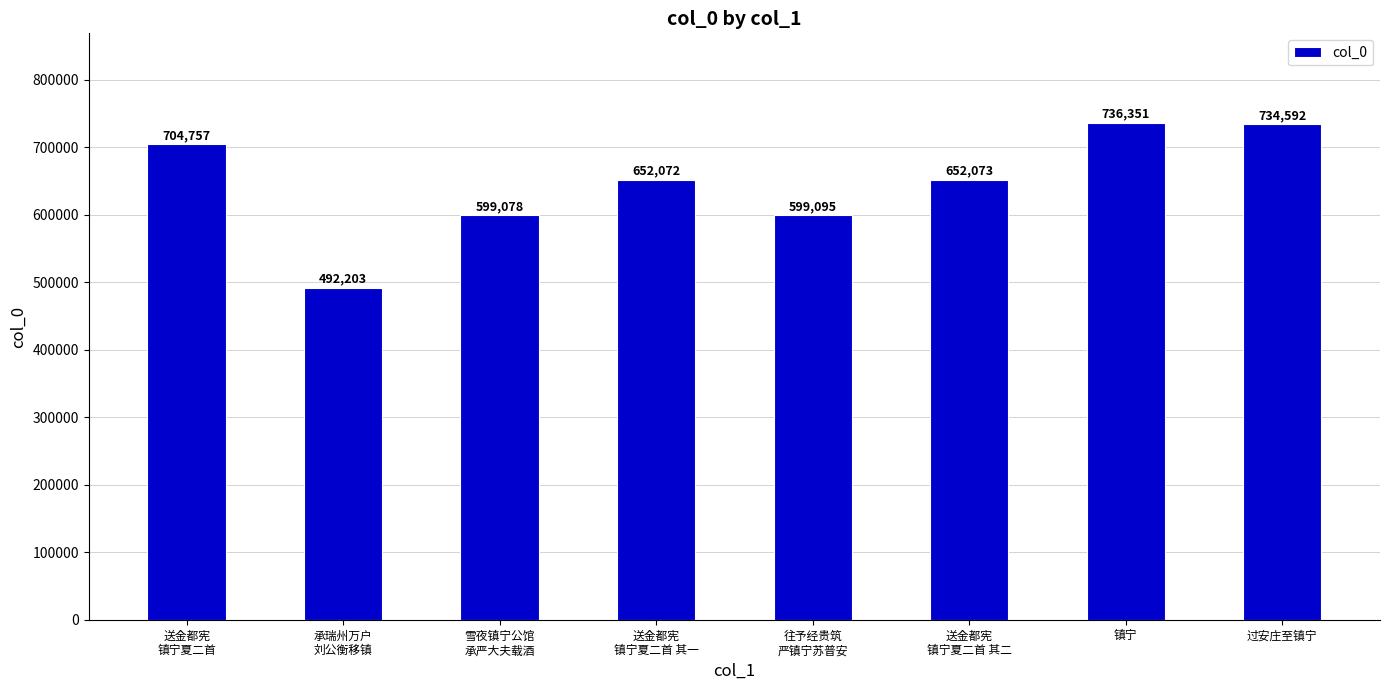

The chart shows a value of 704757 at 送金都宪
镇宁夏二首. True or false?

True